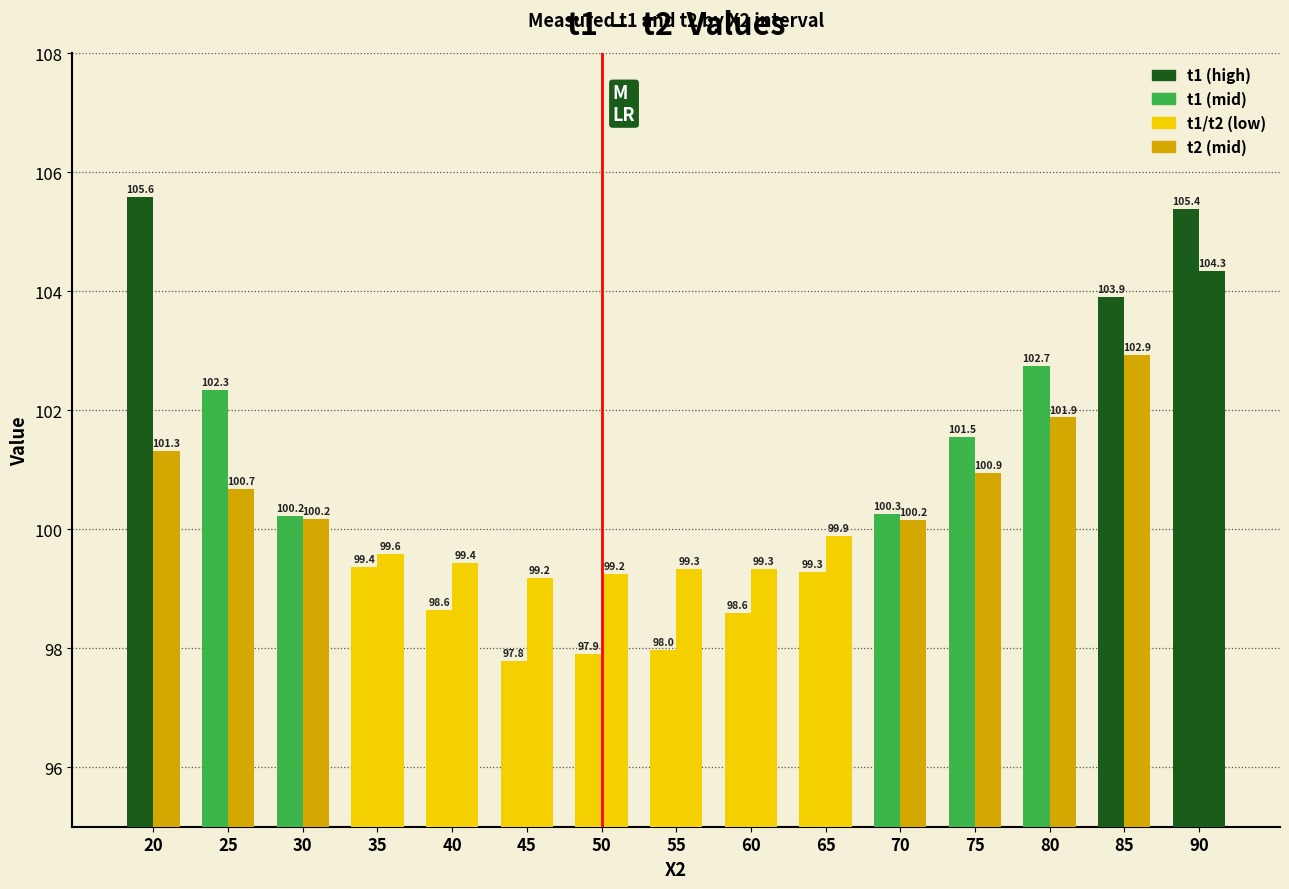

Count the number of data series in this chart.

2